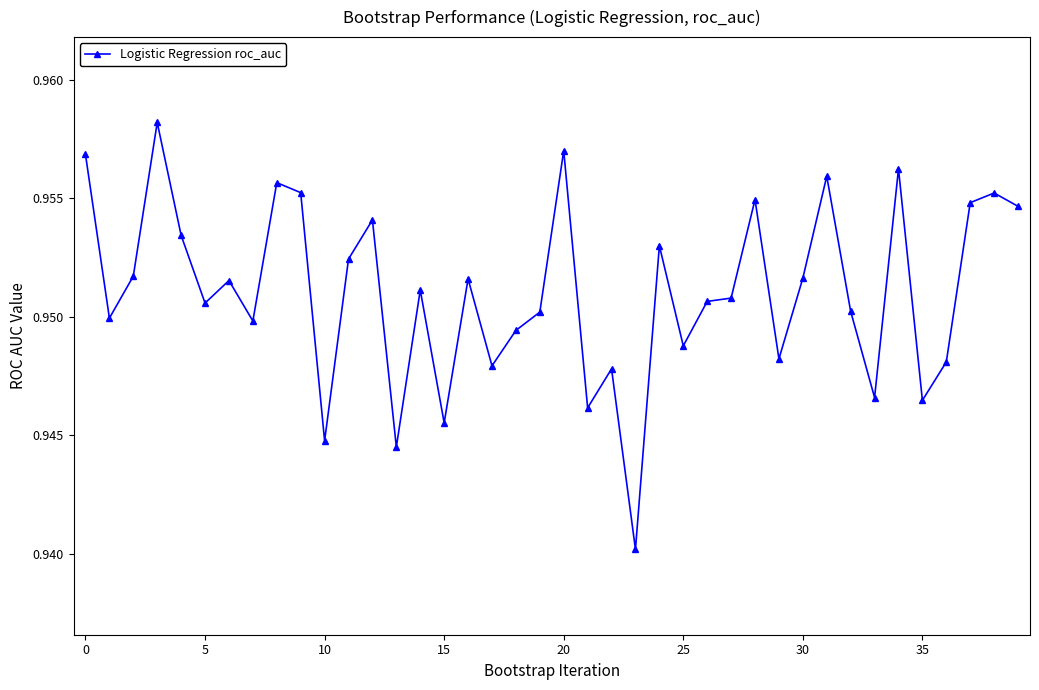

What is the sum of all values?

38.0